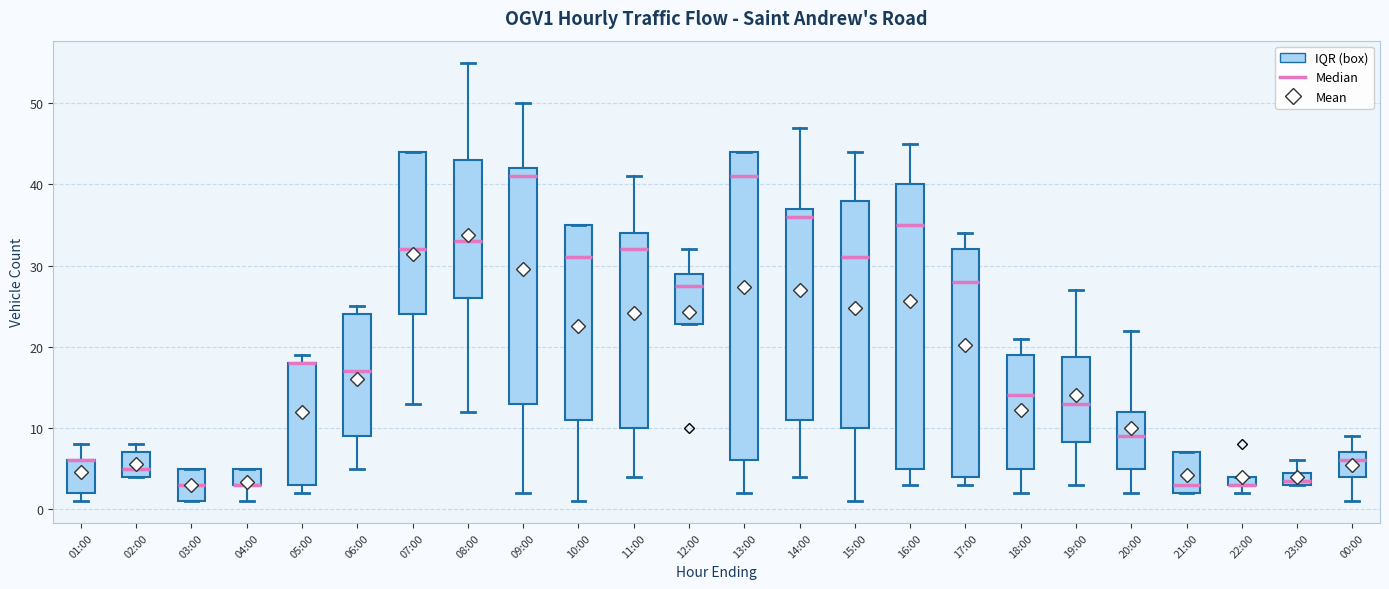

Where is the lower edge of the box for 15:00 on the y-axis? The values are not printed on the chart, so give them approximately, as read against the axis.

10